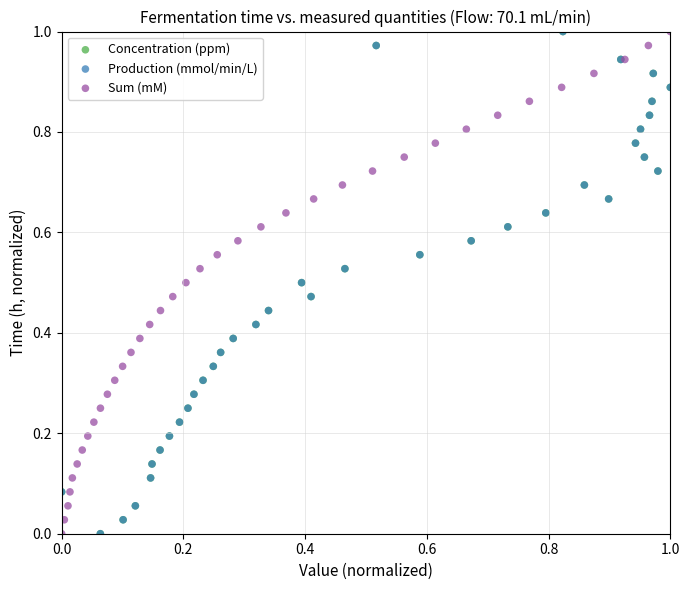

What are all the series names shown in the legend?

Concentration (ppm), Production (mmol/min/L), Sum (mM)